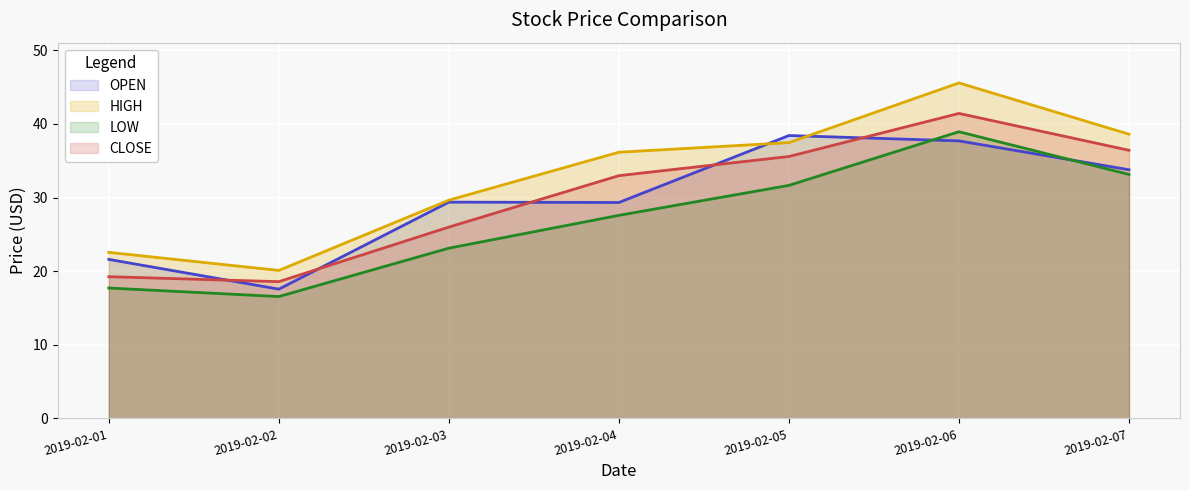

What is the highest value of the OPEN series?

38.4